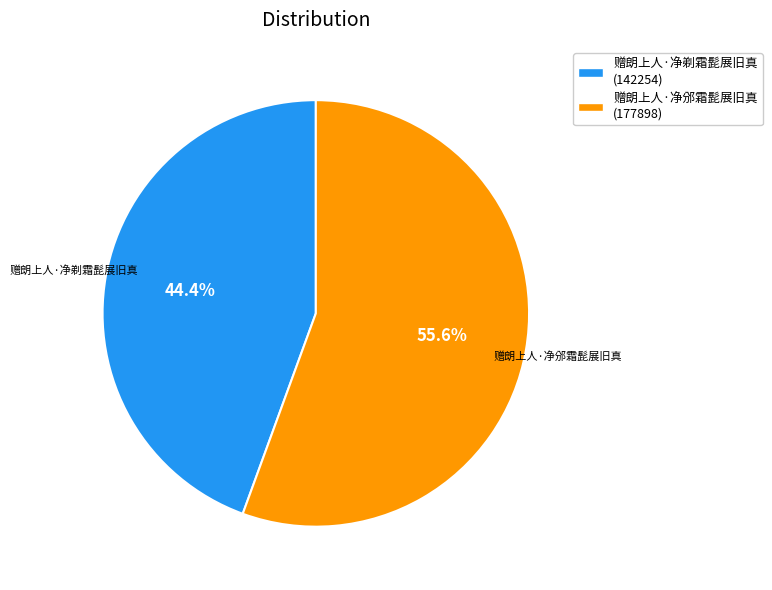

To the nearest percent, what is the average slice percentage?

50%